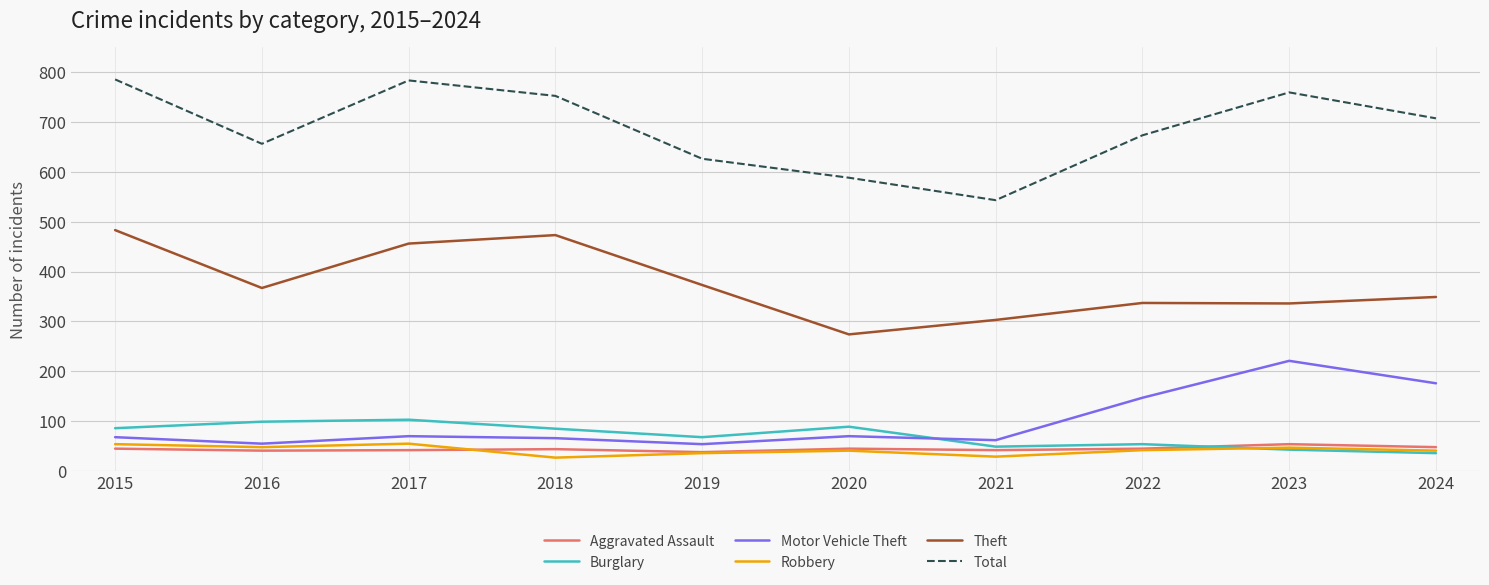

What is the minimum value shown in the chart?

27